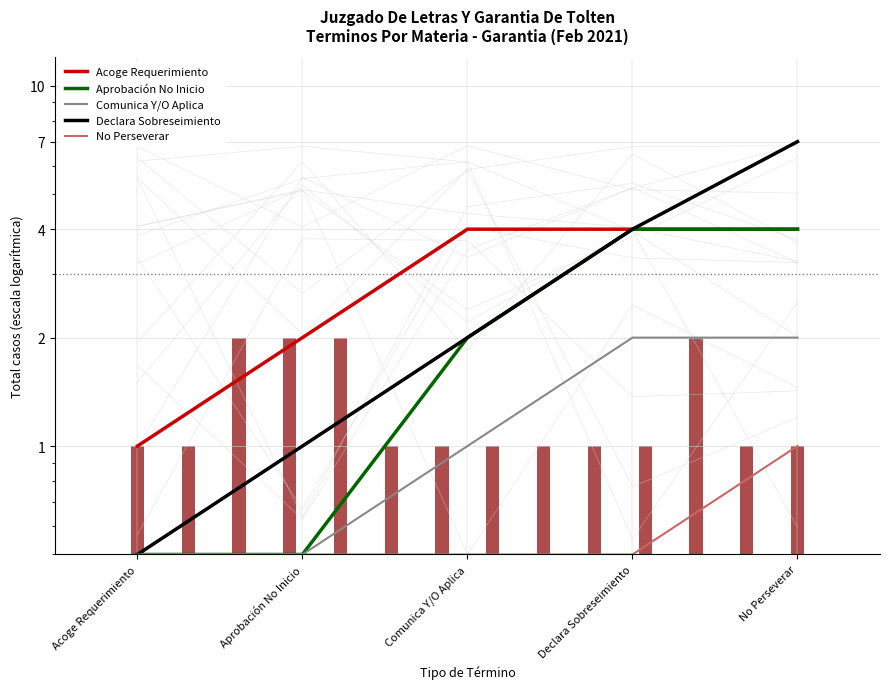

Rank the series by their maximum value, from highest to lowest.

Declara Sobreseimiento, Acoge Requerimiento, Aprobación No Inicio, Comunica Y/O Aplica, No Perseverar